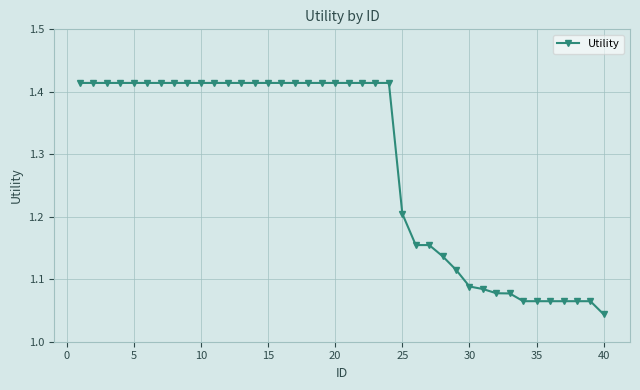

What is the average value?

1.3